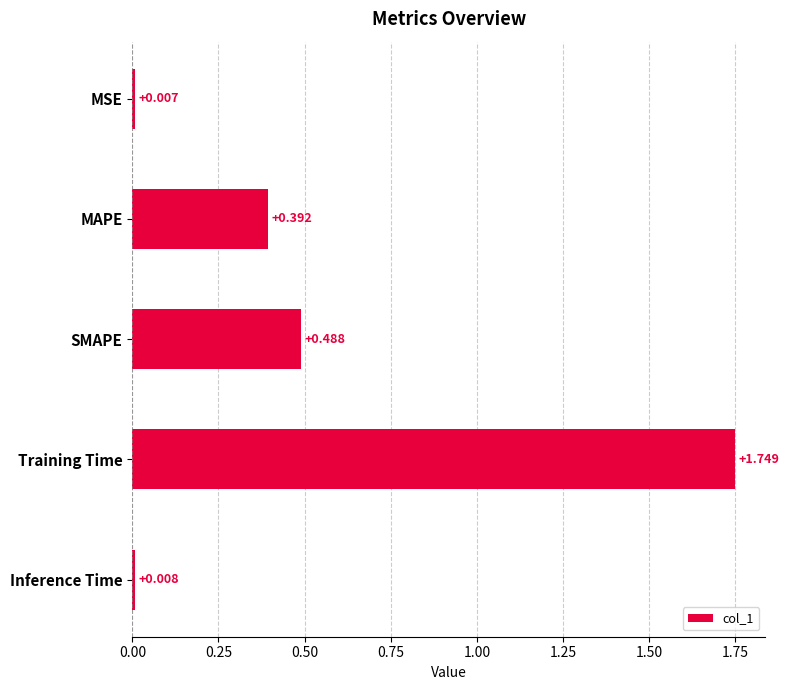

Where is the data nearest to the value 0?

MSE